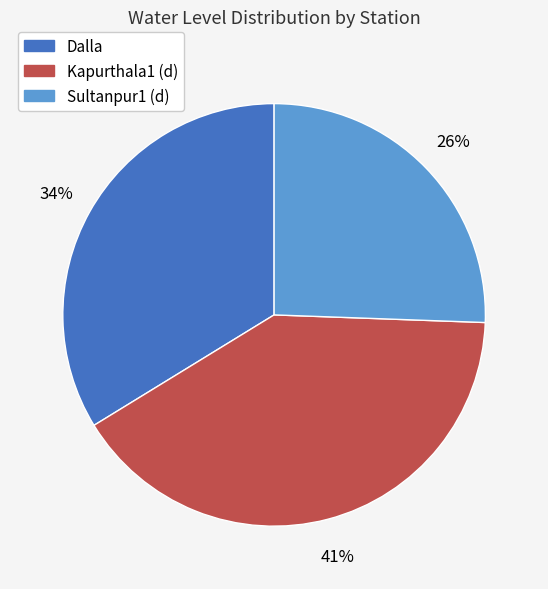

What is the largest slice in the pie chart?

Kapurthala1 (d)